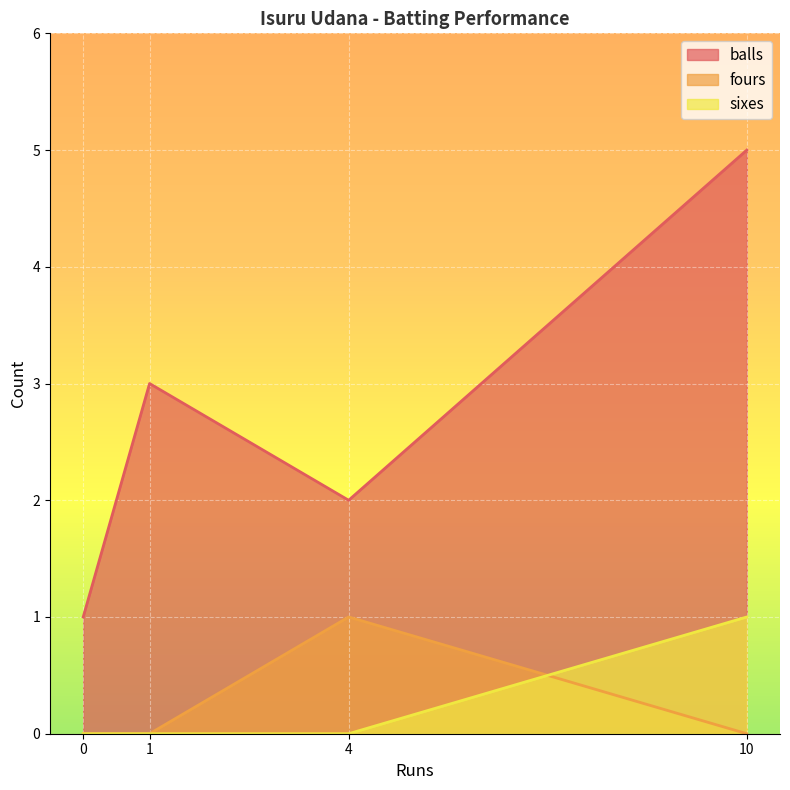

At which category does the chart reach its peak across all series?

10